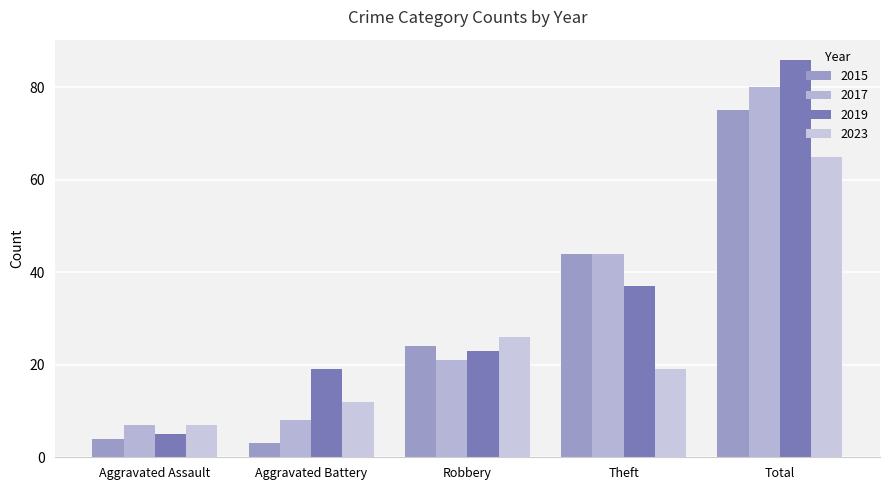

What is the label of the 2nd bar from the right?

Theft